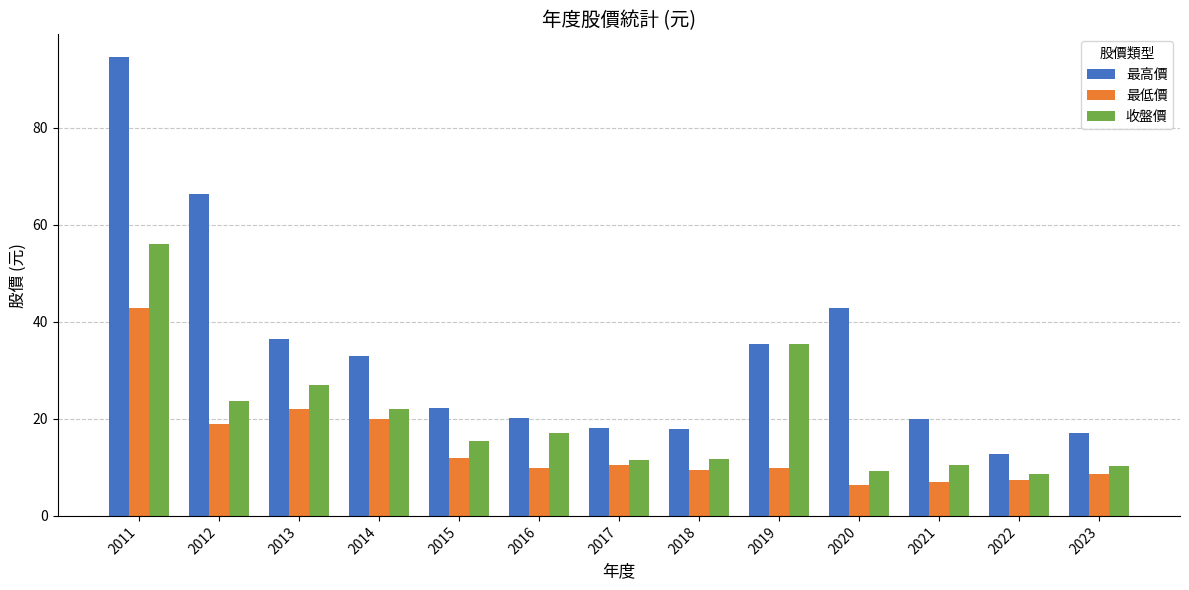

What is the minimum value for 收盤價?

8.7